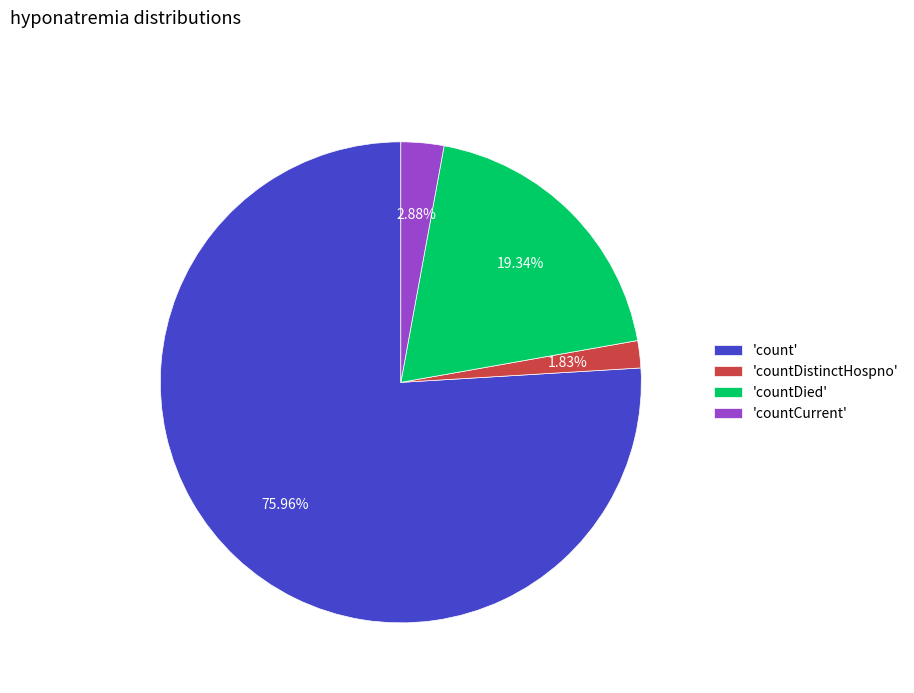

Which has a higher value, 'countDistinctHospno' or 'count'?

'count'